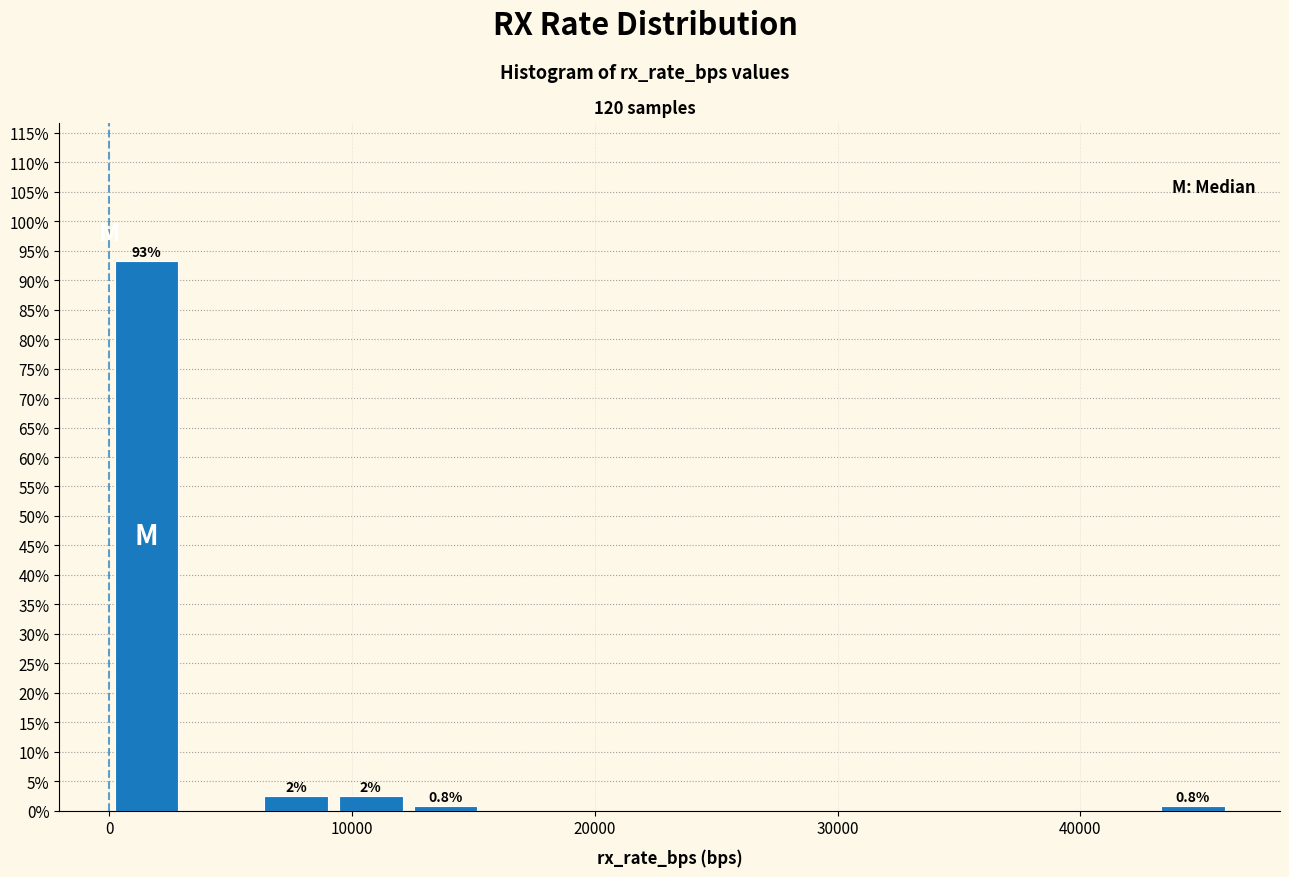

Around what value on the x-axis is the tallest bar? Give the approximate position of its centre, as read against the axis.

2000